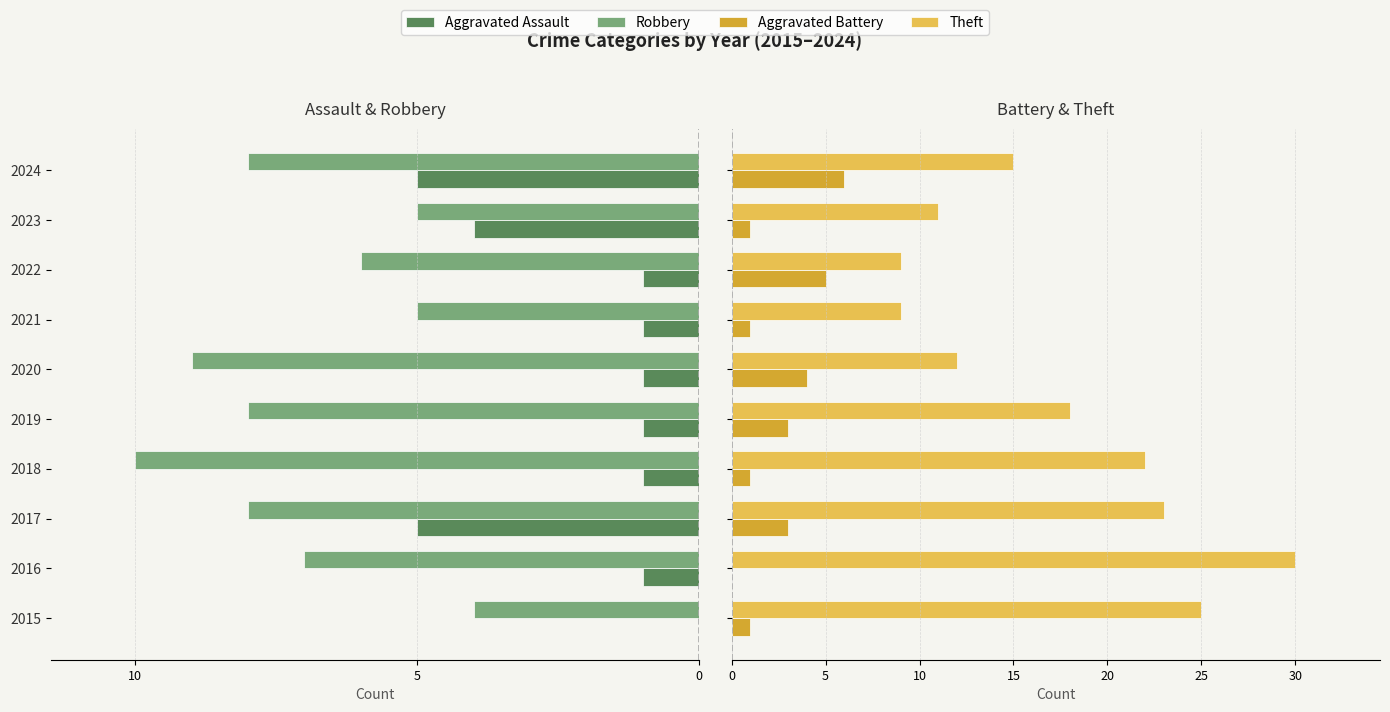

How many bars are there in total?

40